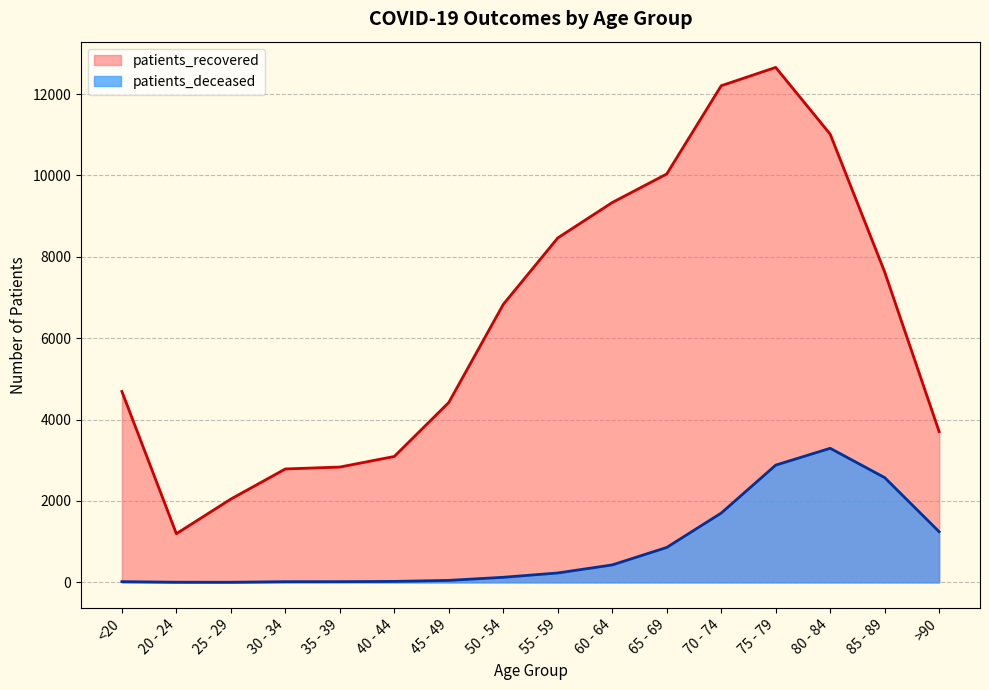

Where is the first local maximum for patients_deceased?

80 - 84